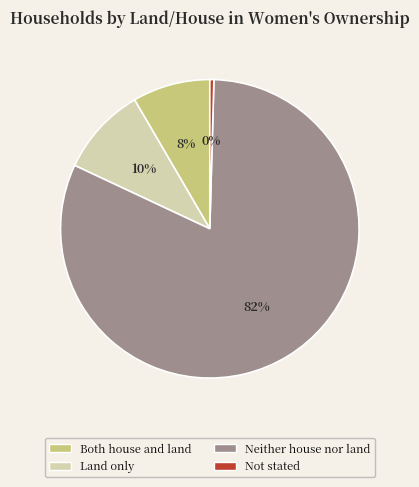

What is the largest slice in the pie chart?

Neither house nor land